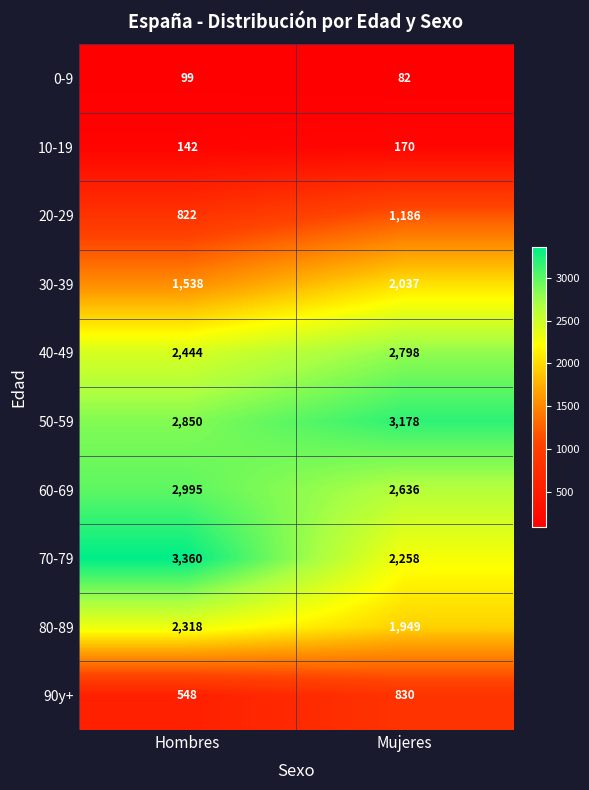

Which label corresponds to the smallest value in the chart?

Mujeres